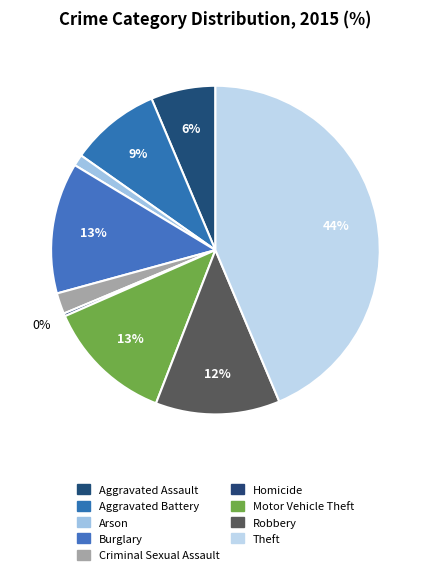

Does Robbery account for over 50% of the chart?

No